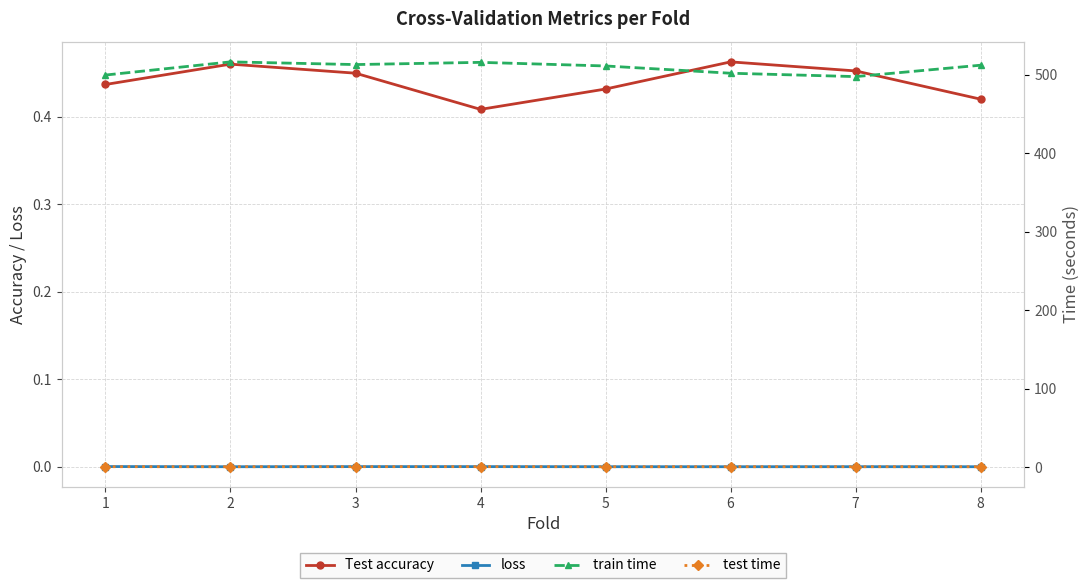

In loss, how many points are lower than both neighbors (excluding endpoints)?

2